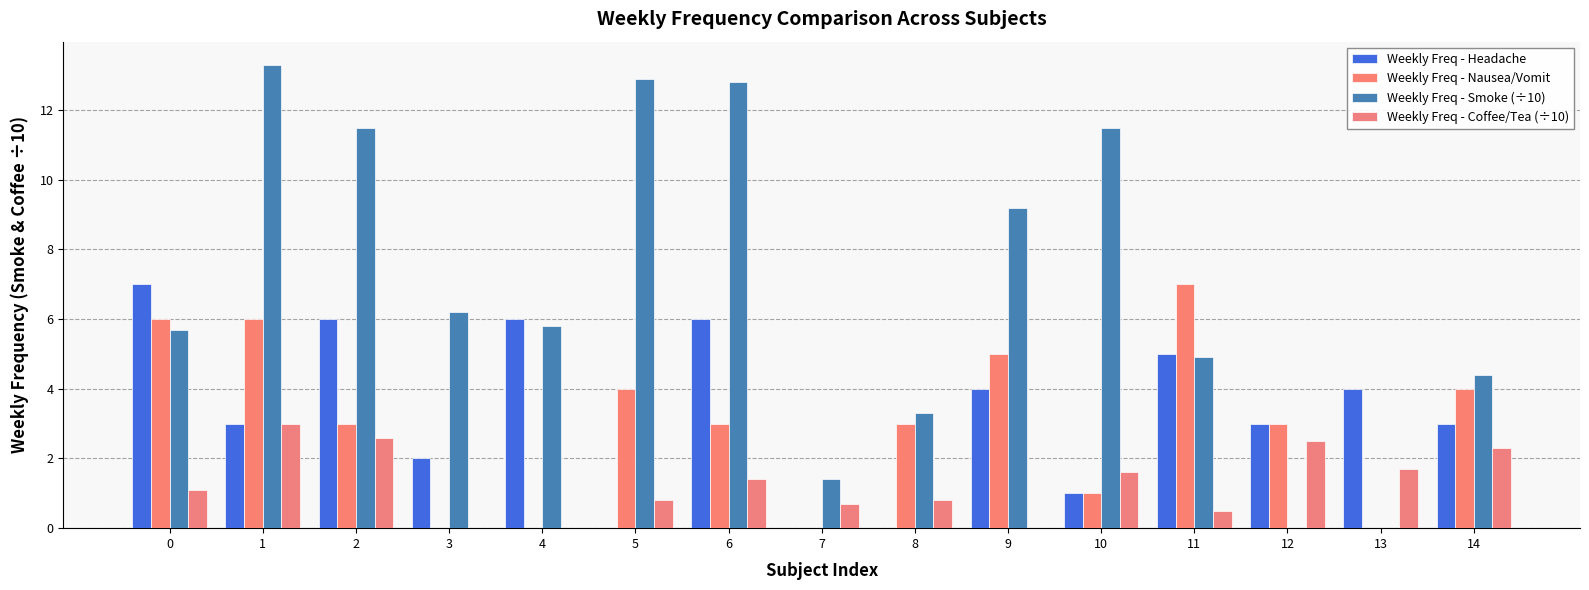

Read the Weekly Freq - Smoke (÷10) value at 4.

5.8